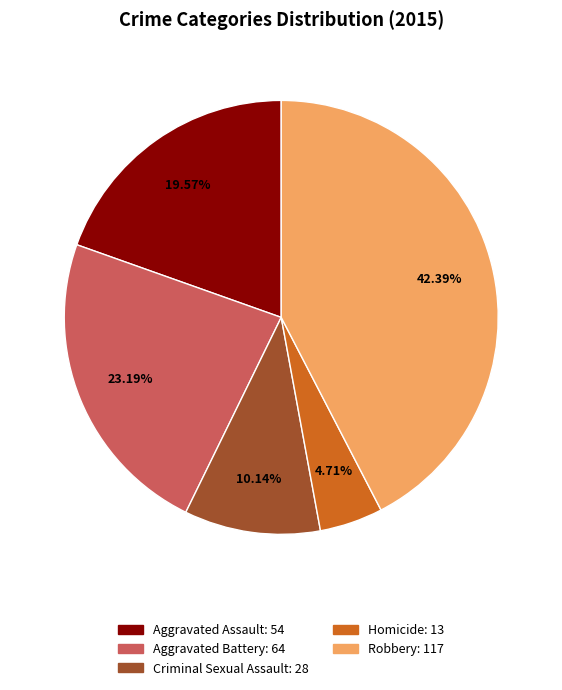

Which slice is the smallest?

Homicide